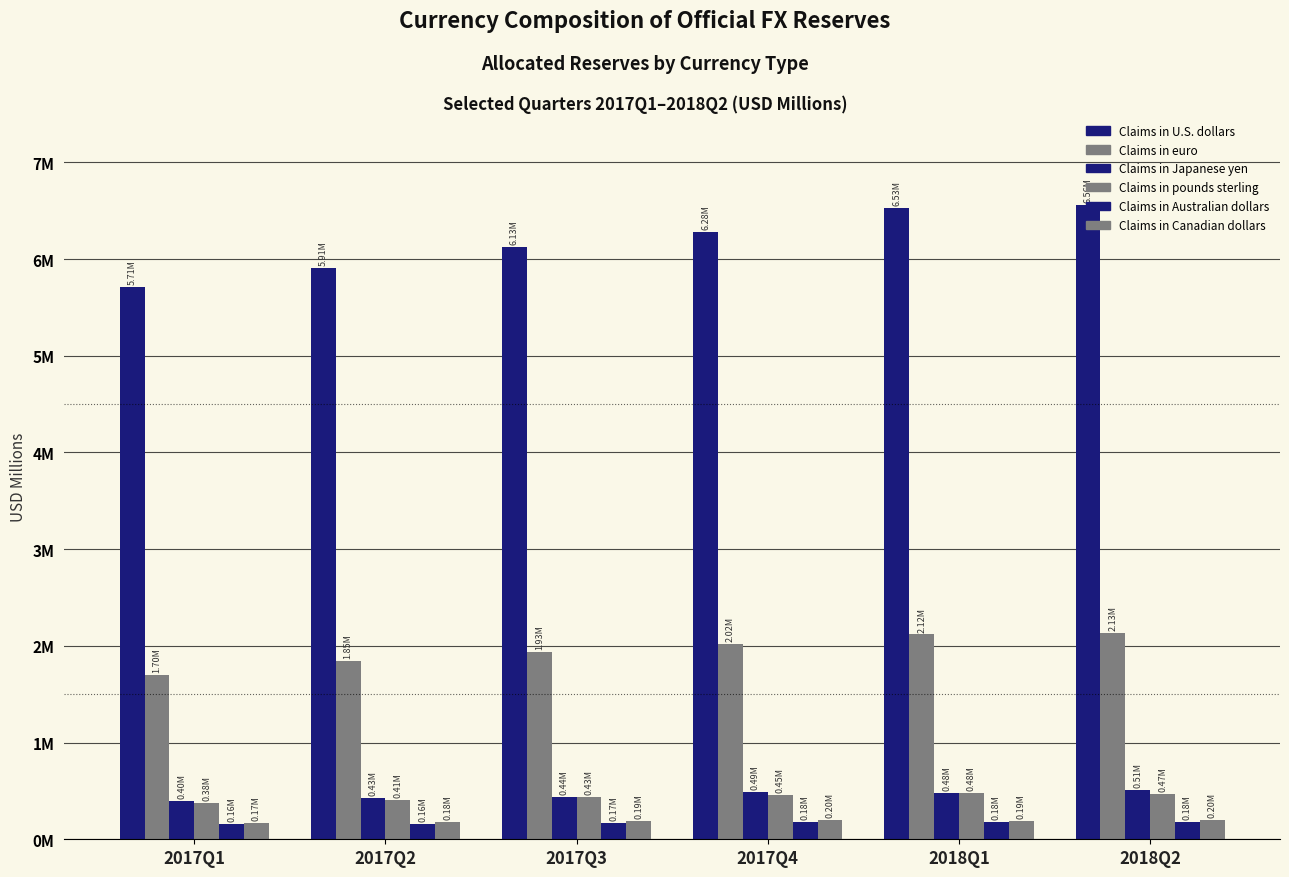

What is the label of the 4th bar from the right?

2017Q3